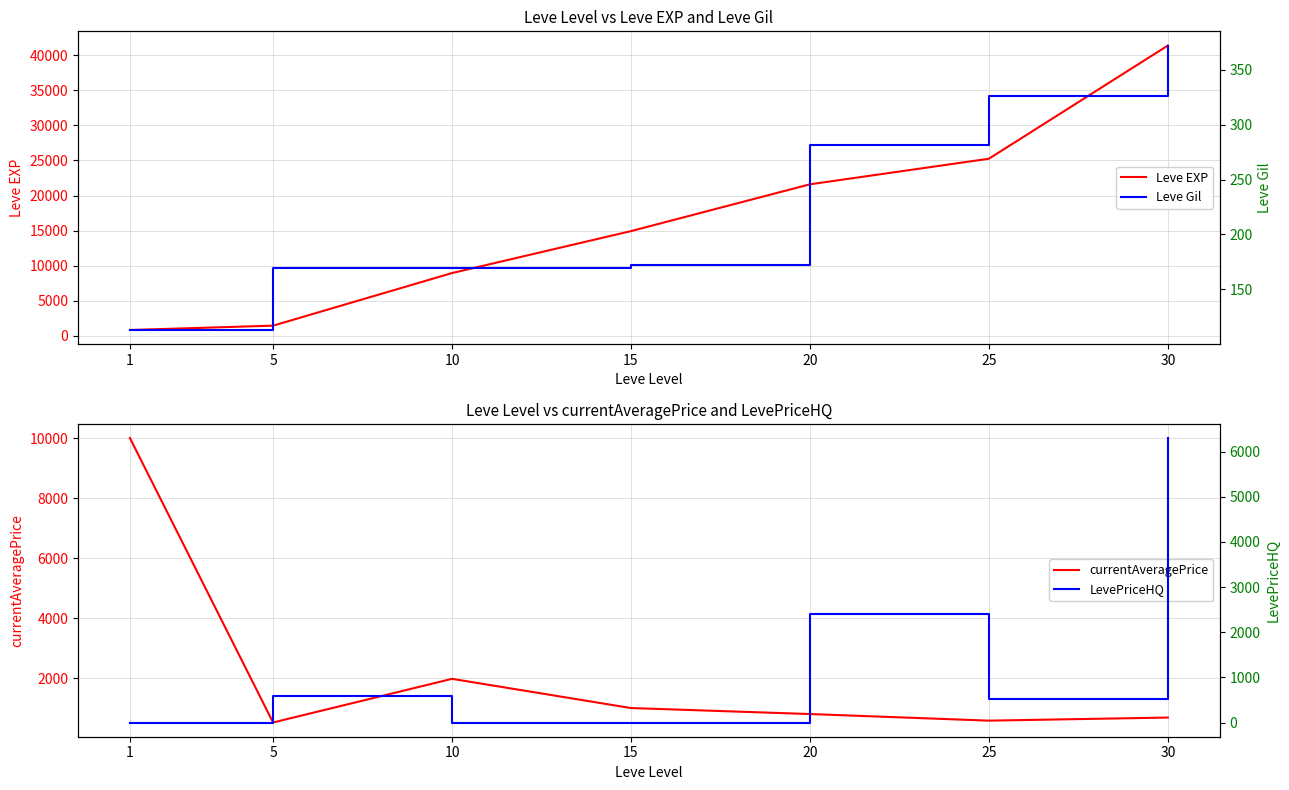

True or false: Leve EXP and LevePriceHQ intersect in this chart.

False